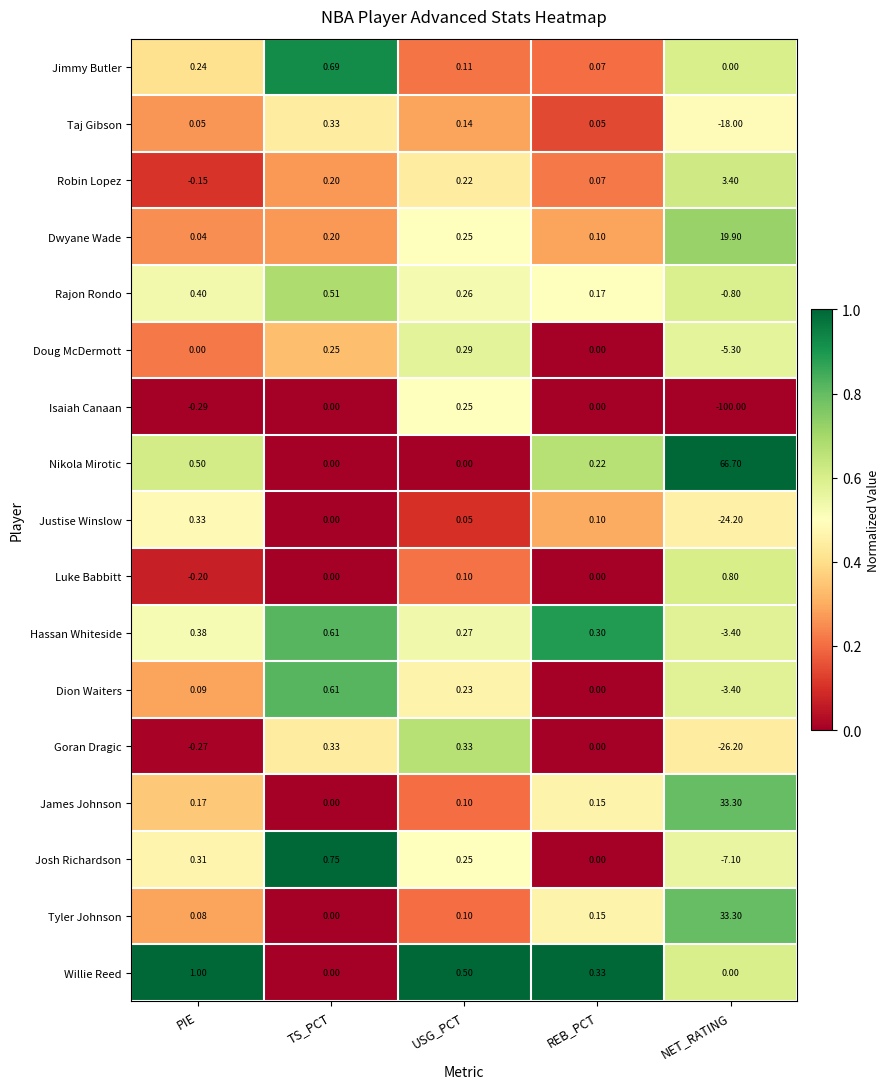

At which category is the sum across all series the highest?

TS_PCT